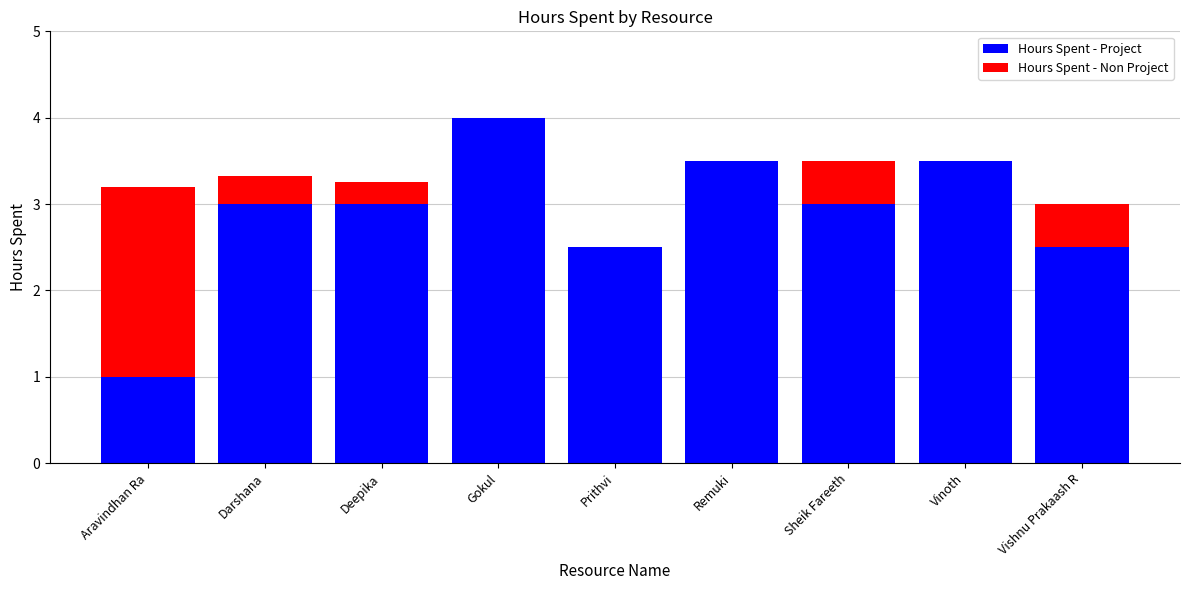

What is the total value across all series at Prithvi?

2.5